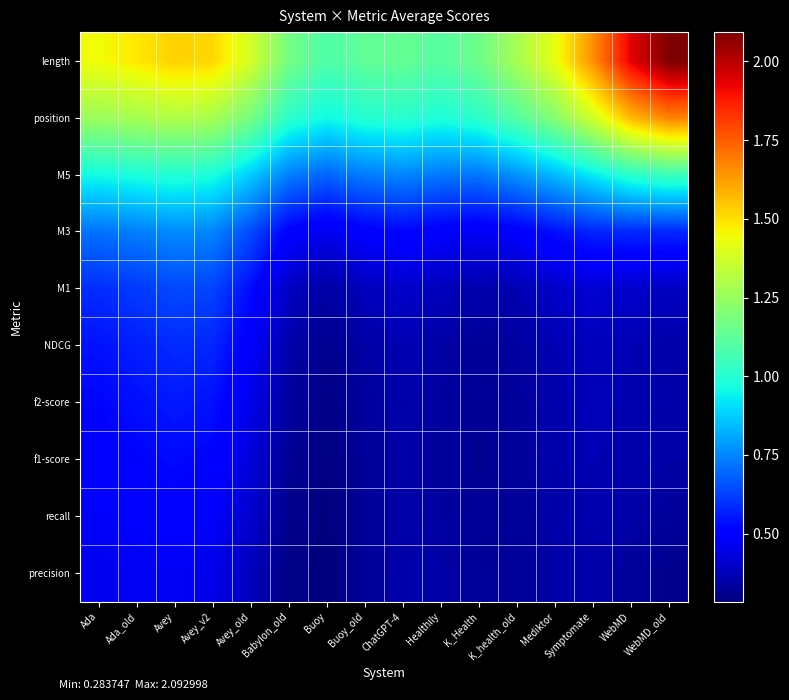

At which category does the chart reach its peak across all series?

WebMD_old